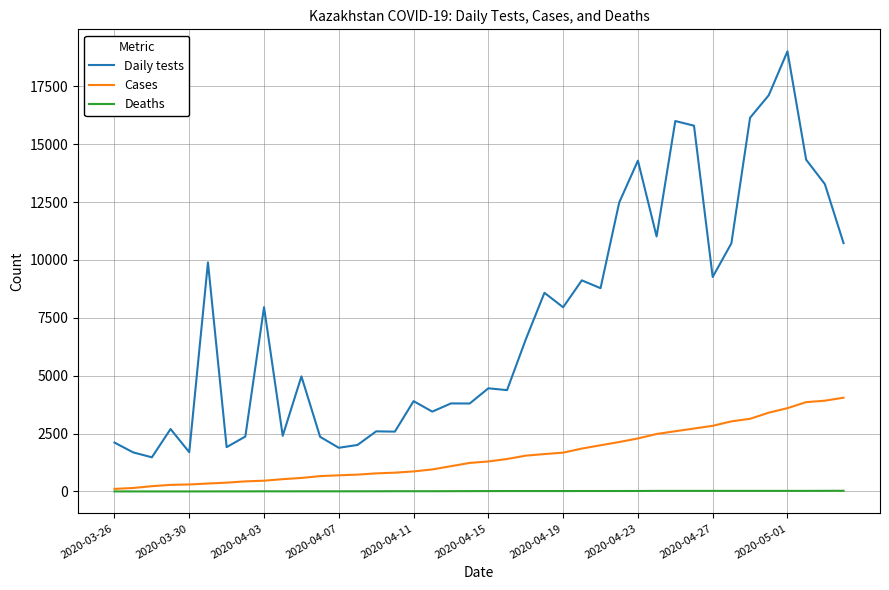

True or false: Deaths and Daily tests intersect in this chart.

False